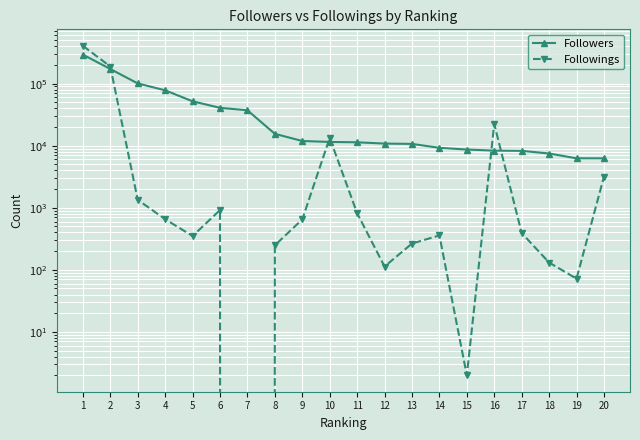

Rank the categories by Followings value from highest to lowest.

1, 2, 16, 10, 20, 3, 6, 11, 4, 9, 17, 14, 5, 13, 8, 18, 12, 19, 15, 7